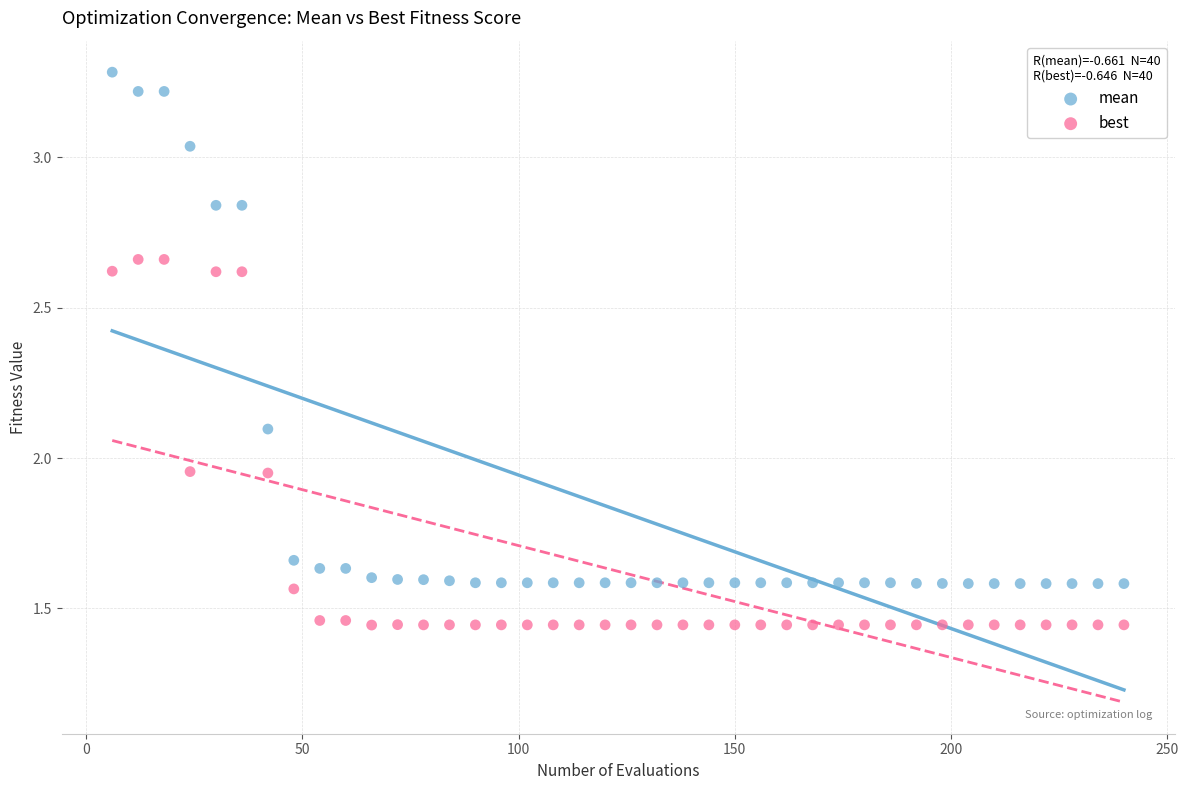

Which series has the widest spread of Y values?

mean